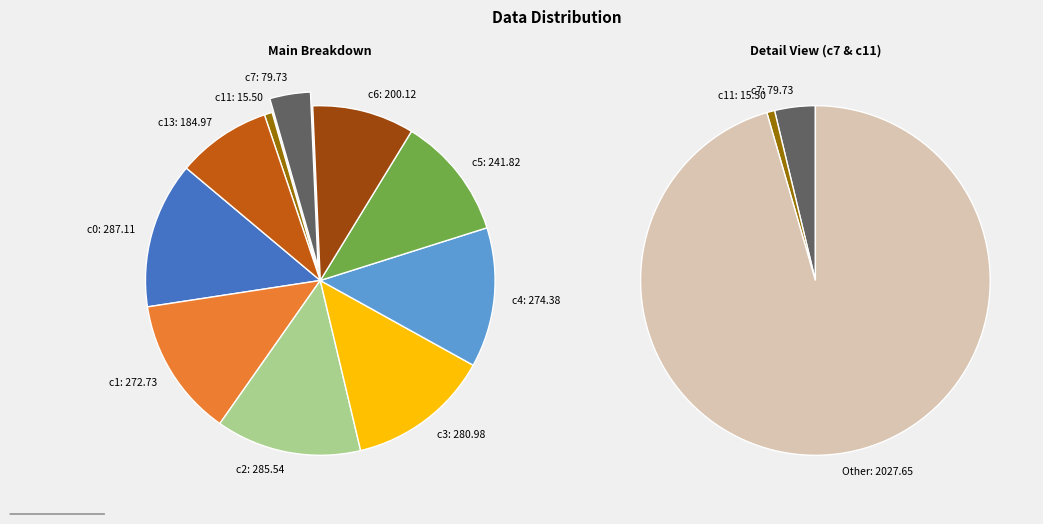

How many segments does this pie chart have?

10